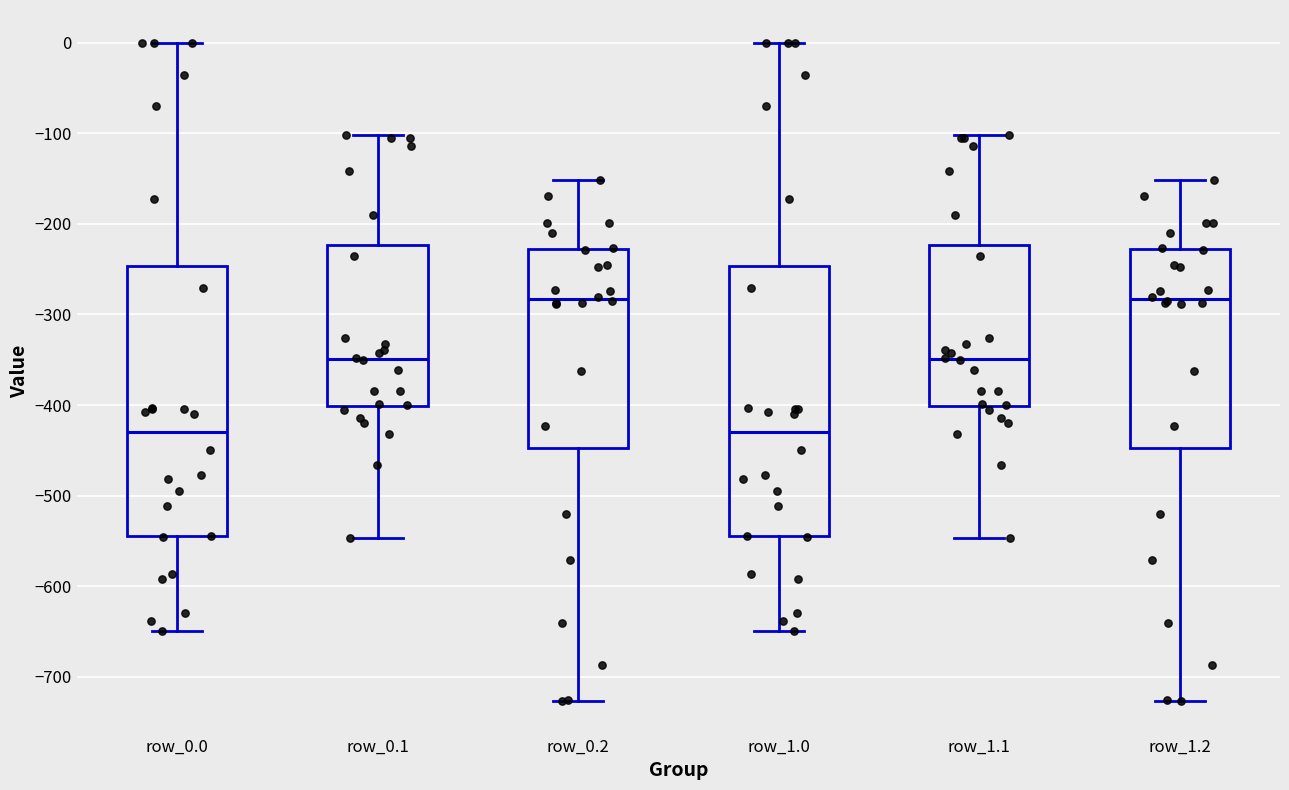

Reading left to right, transcribe this box plot: for each box, give where its median line is, the range the box spans, and where its two whiskers end, as read against the y-axis. The values are not printed on the chart, so give them approximately, as read against the axis.

row_0.0: median -430, box -540 to -250, whiskers -650 to 0
row_0.1: median -350, box -400 to -220, whiskers -550 to -100
row_0.2: median -280, box -450 to -230, whiskers -730 to -150
row_1.0: median -430, box -540 to -250, whiskers -650 to 0
row_1.1: median -350, box -400 to -220, whiskers -550 to -100
row_1.2: median -280, box -450 to -230, whiskers -730 to -150